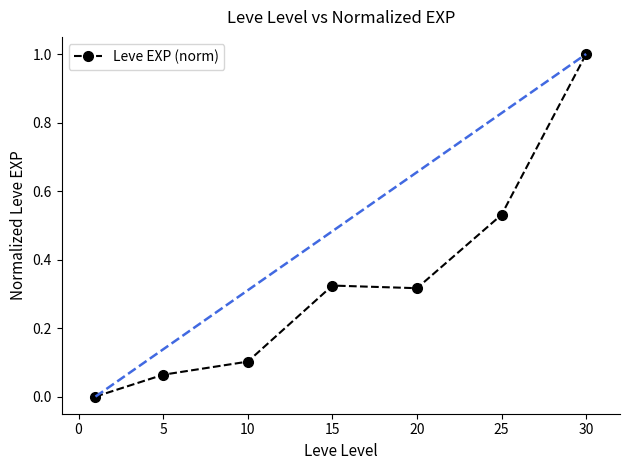

What is the difference between the maximum and minimum values?

1.0